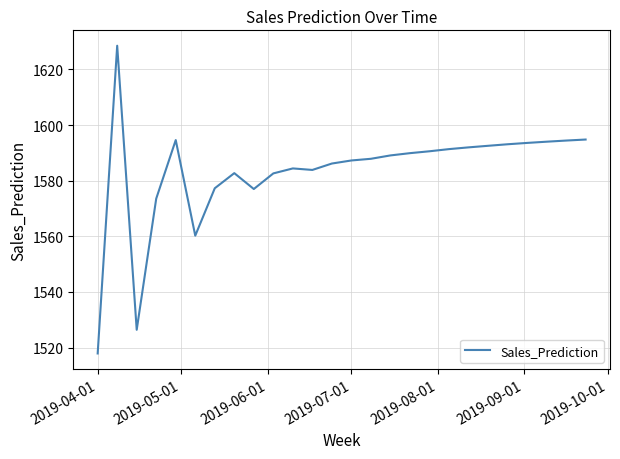

What is the minimum value shown in the chart?

1517.9